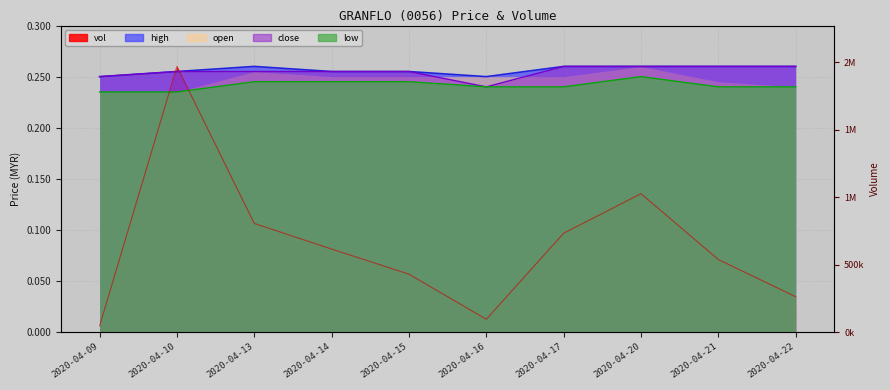

After their last crossing, which series has the higher values: low or vol?

low